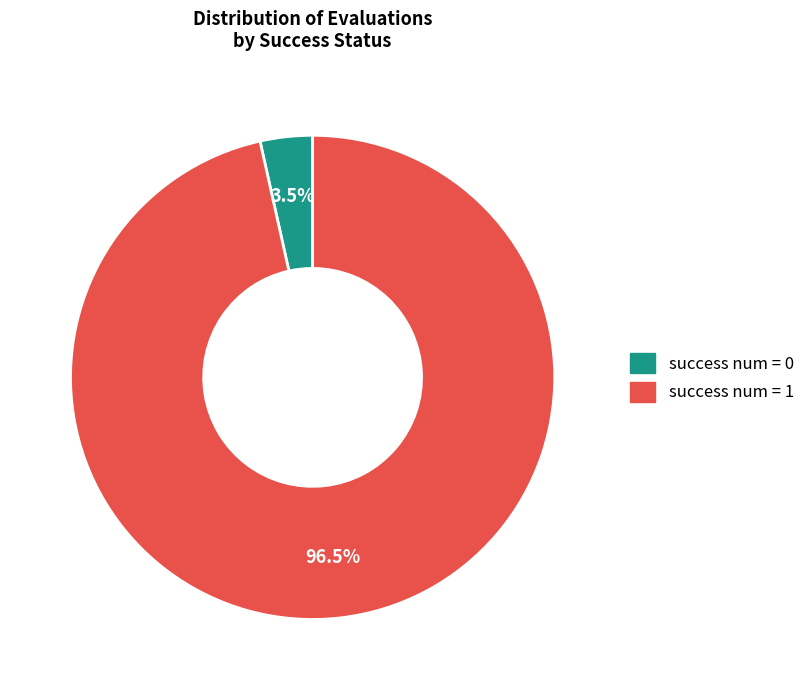

To the nearest percent, what is the difference between the success num = 0 and success num = 1 slice percentages?

93%